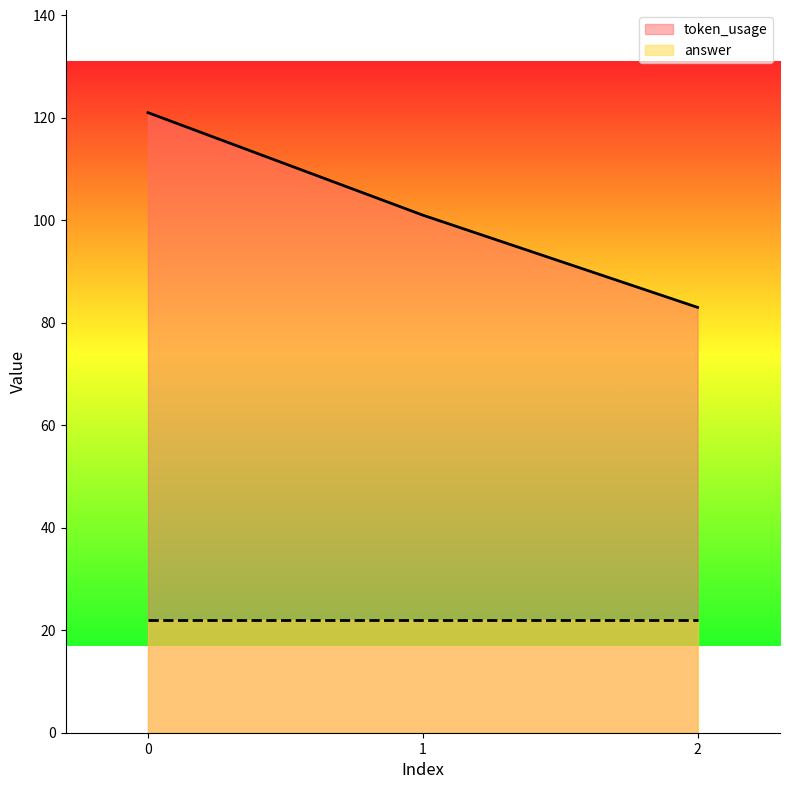

What is the change in value from 1 to 2?

-18